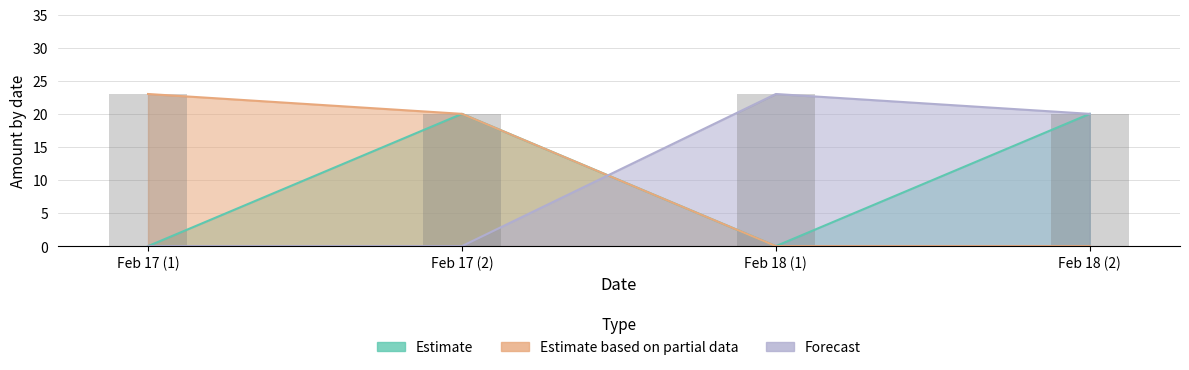

Rank the series by their maximum value, from highest to lowest.

Partial, Forecast, Estimate